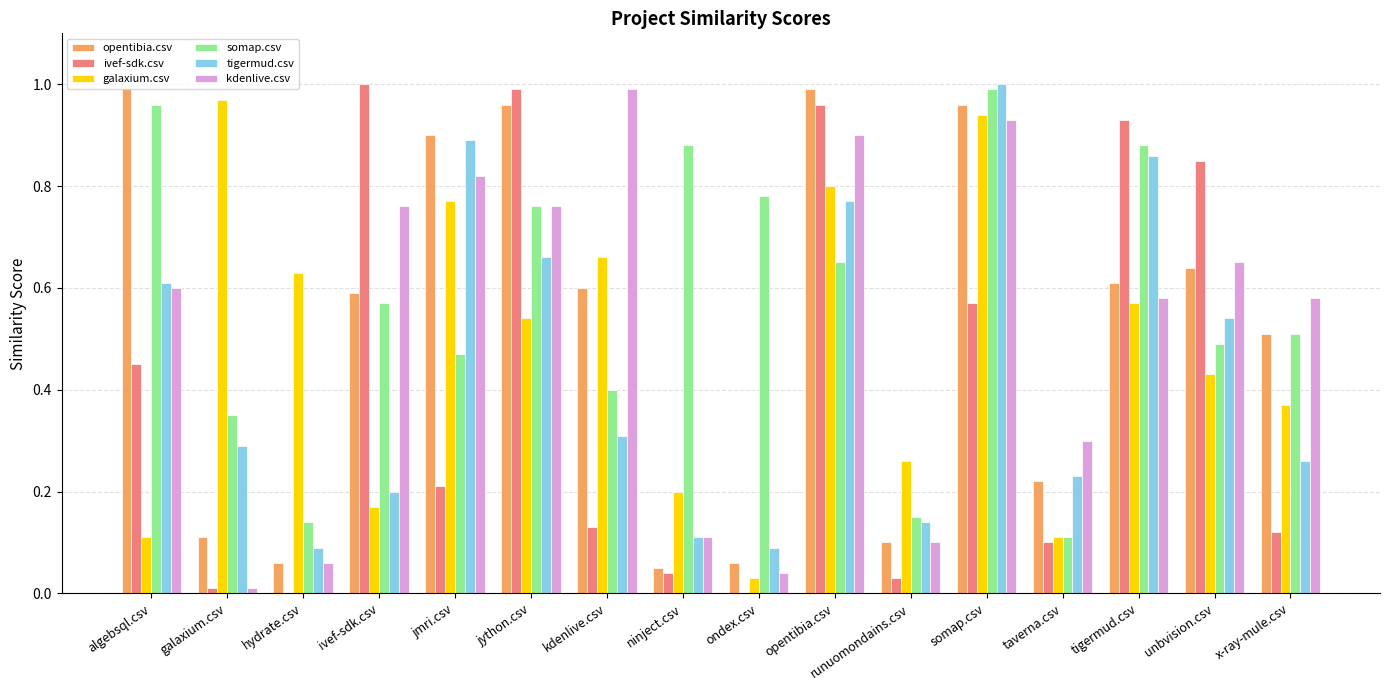

How many groups of bars are there?

16